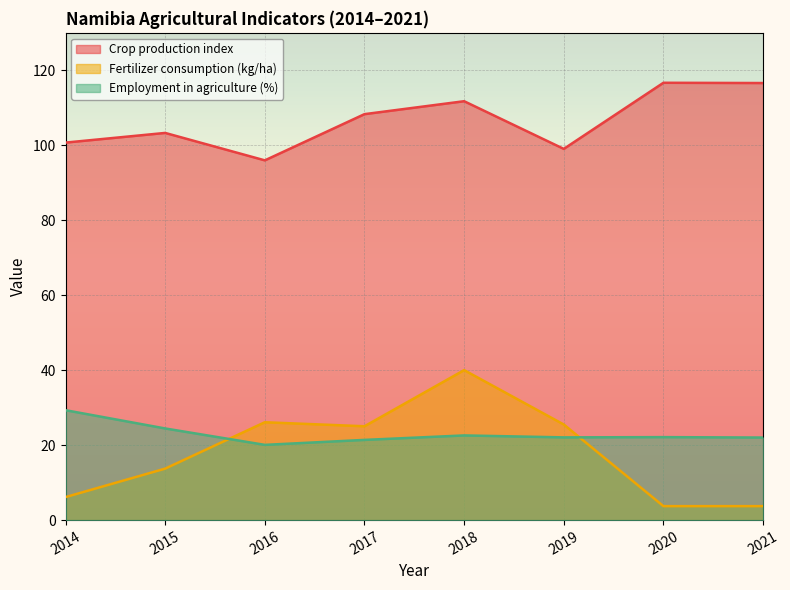

How many data points does each series have?

8